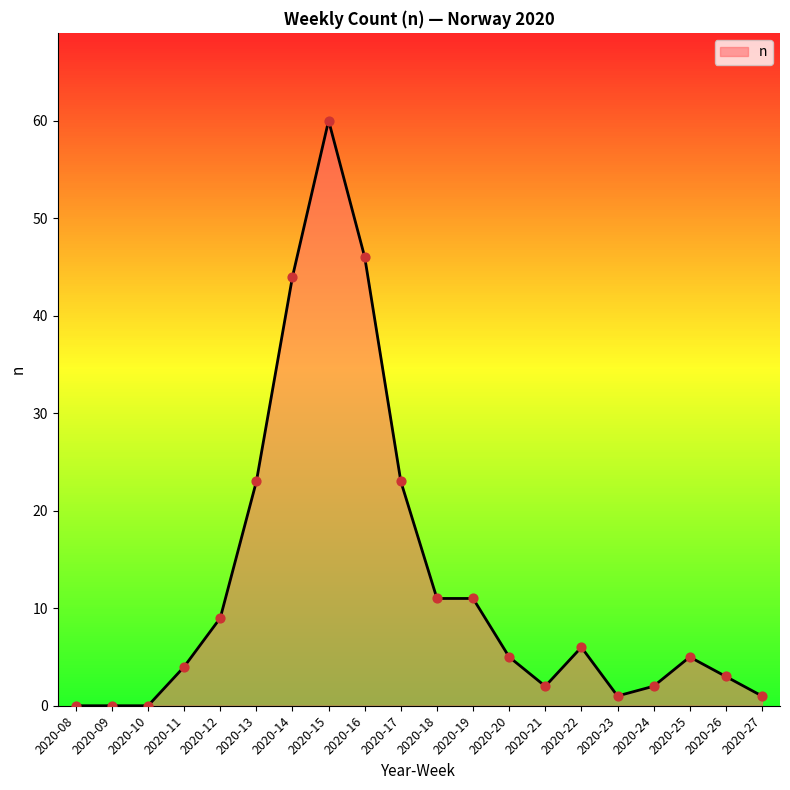

What is the change in value from 2020-17 to 2020-18?

-12